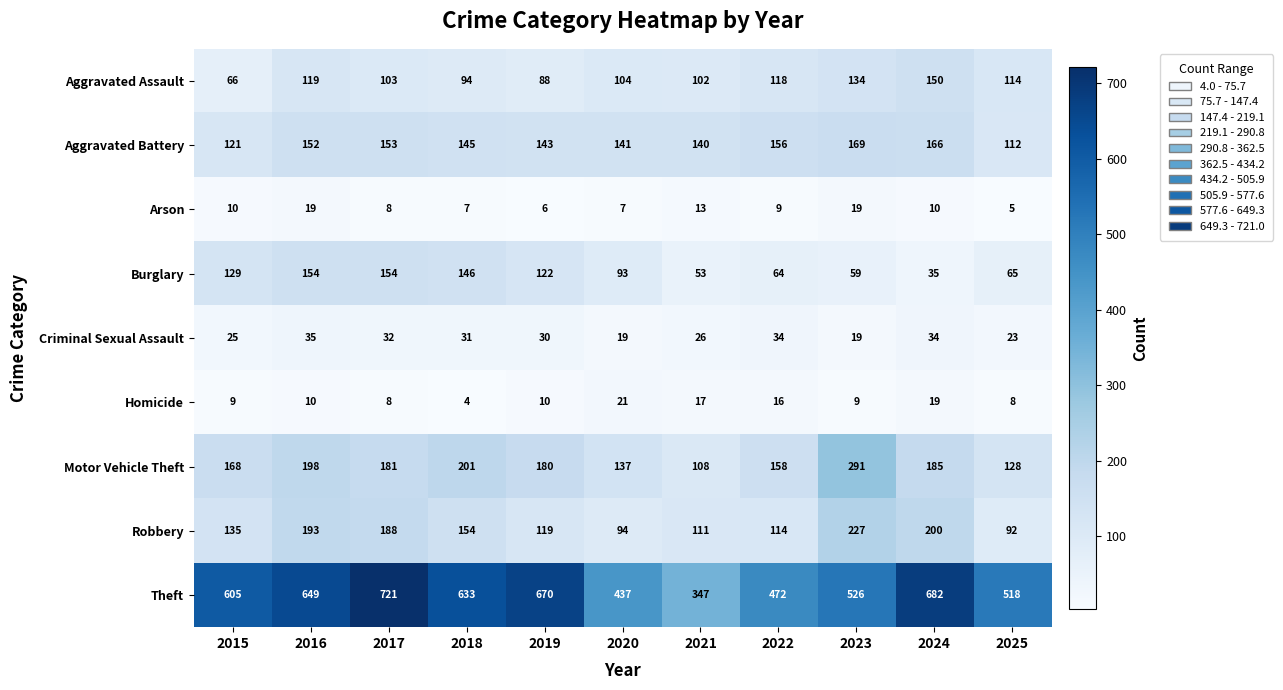

What is the spread (max minus min) of values at 2021?

334